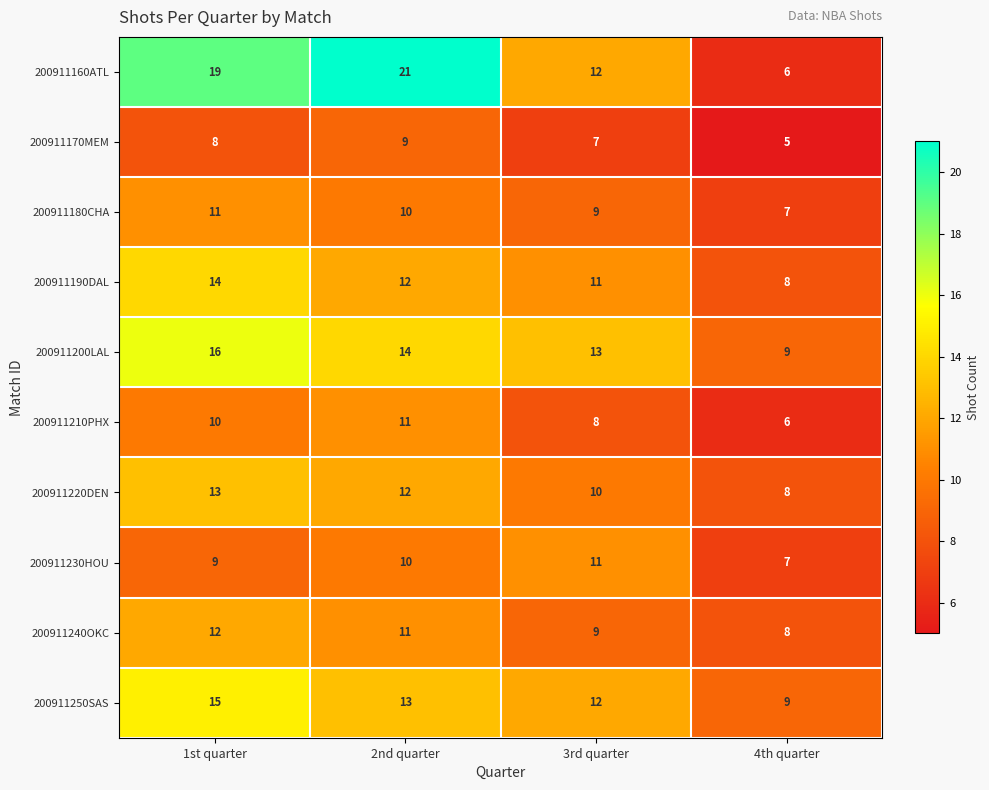

Is it true that 200911220DEN equals 12 at 2nd quarter?

True